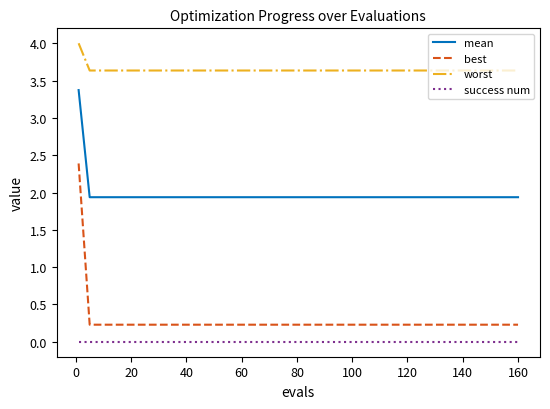

List the series in order of their peak value, highest first.

worst, mean, best, success num